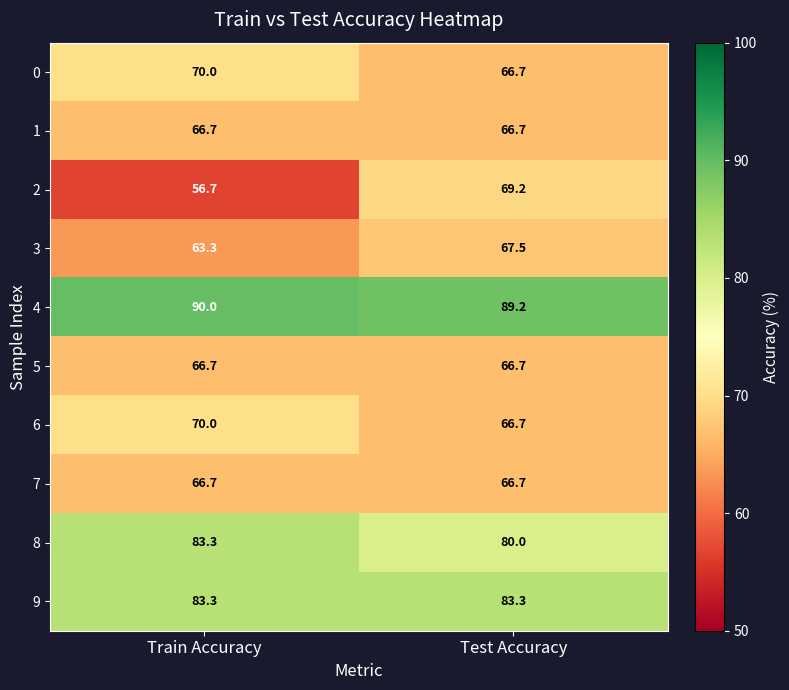

The value of 6 at Test Accuracy is 90.9. True or false?

False